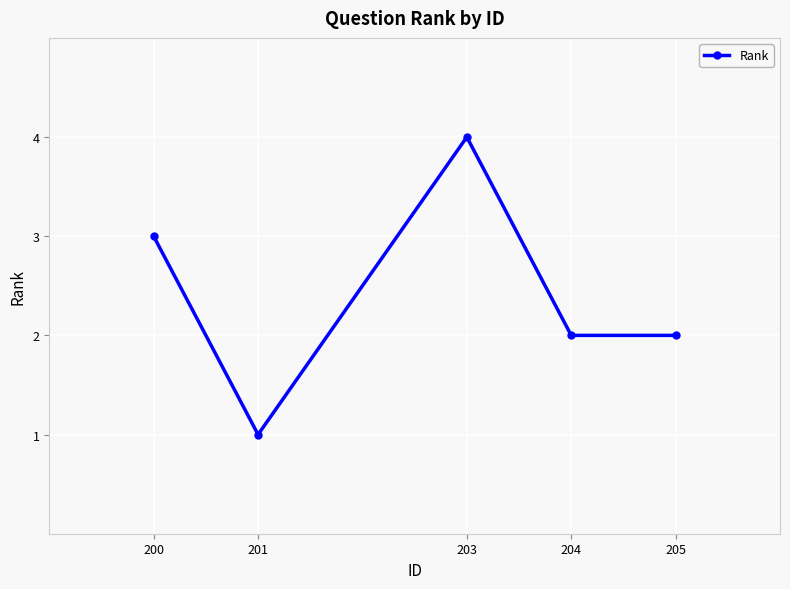

Reading right to left, list all the values displayed in this chart.

205=2	204=2	203=4	201=1	200=3